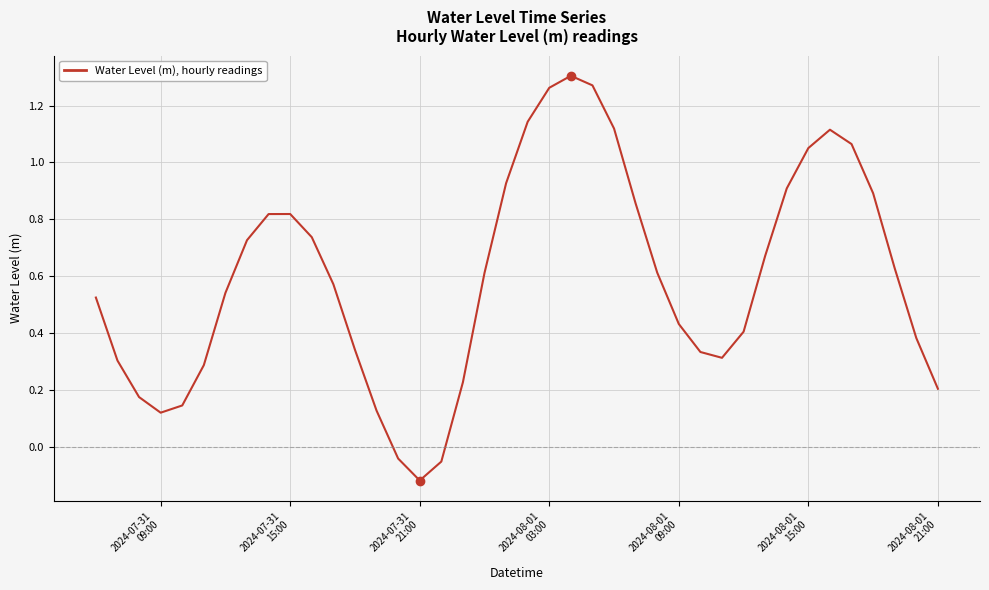

Does the chart display data point markers on the line(s)?

No